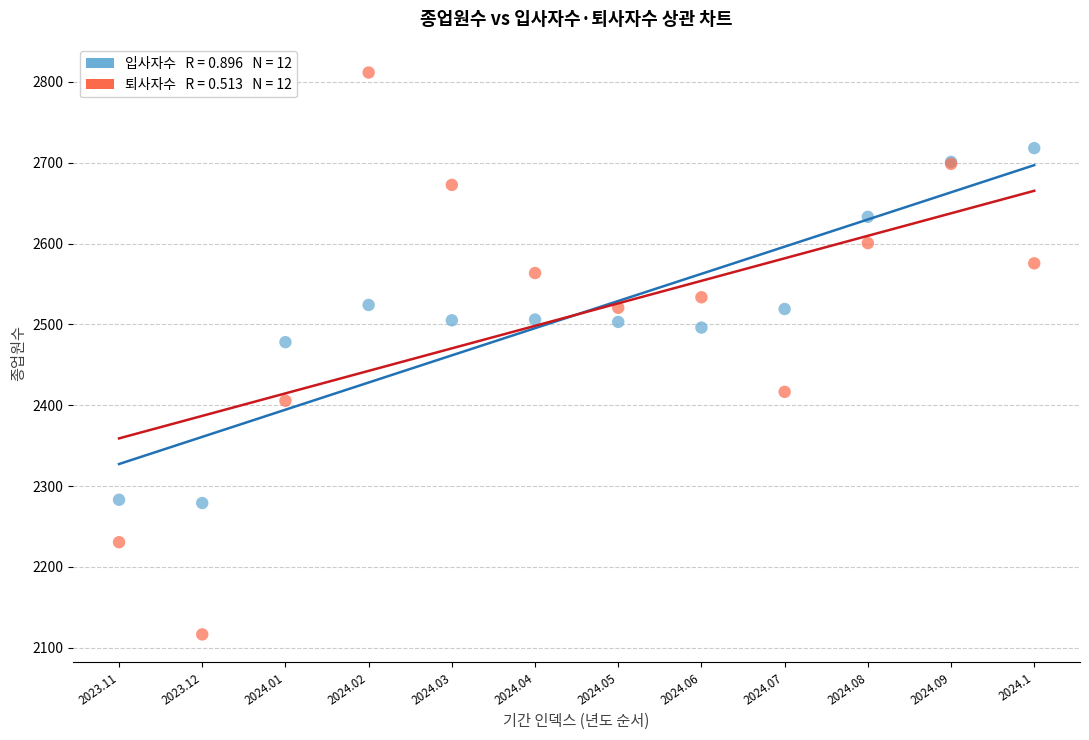

Across all series, what Y value is closest to 2464?

2478.0